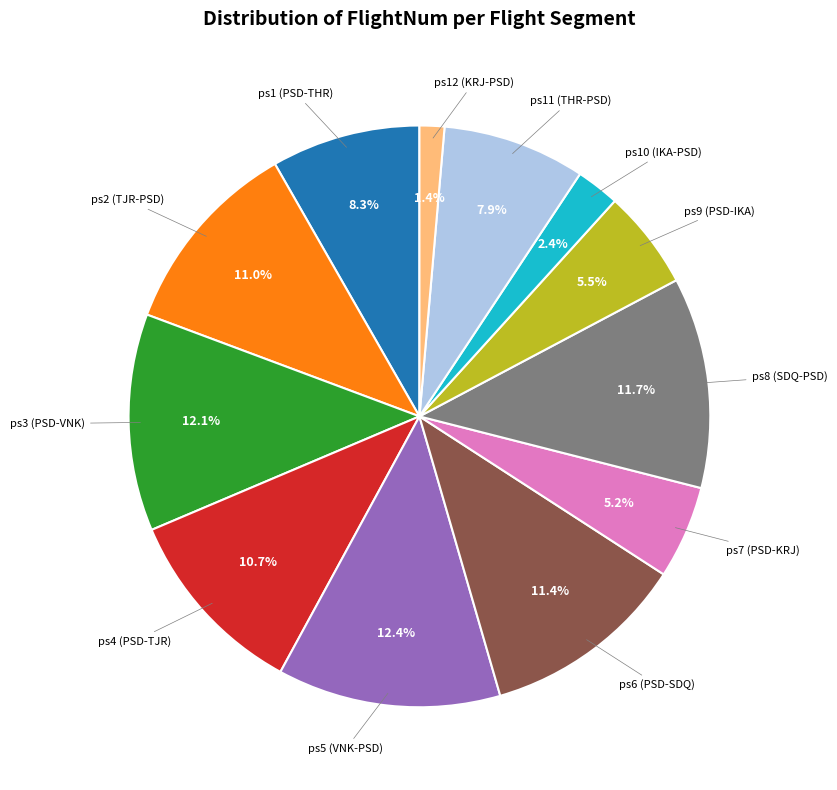

Combined, do ps9 (PSD-IKA) and ps2 (TJR-PSD) account for over 50%?

No